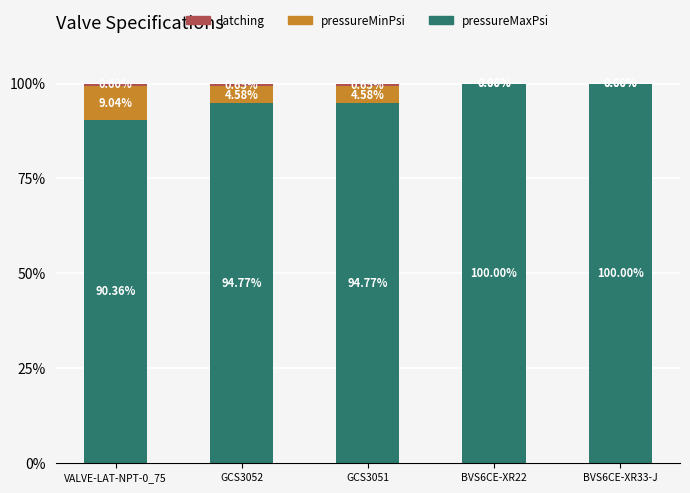

What is the total value across all series at VALVE-LAT-NPT-0_75?

100.0